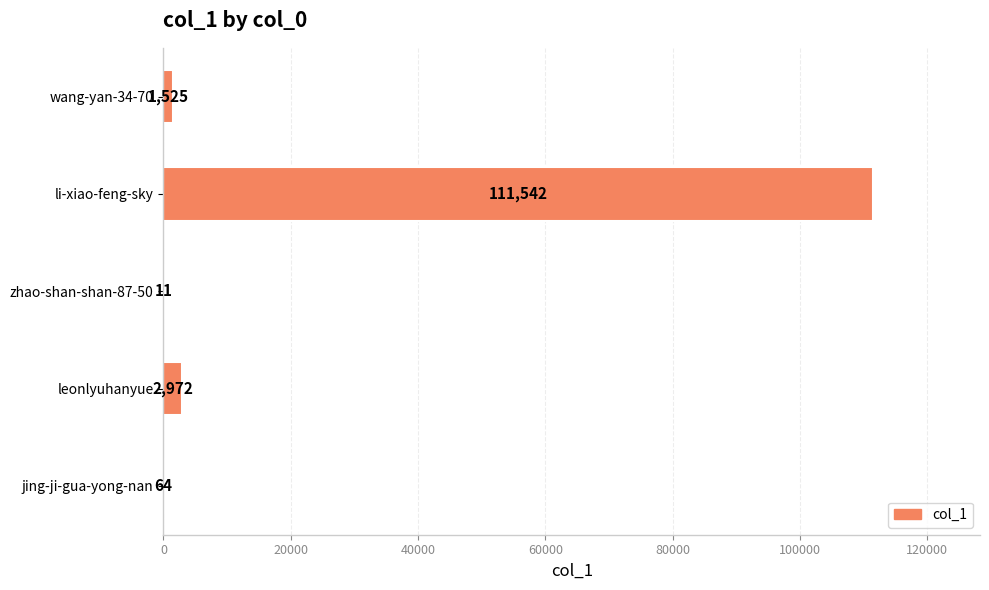

At which category does the chart reach its peak across all series?

li-xiao-feng-sky